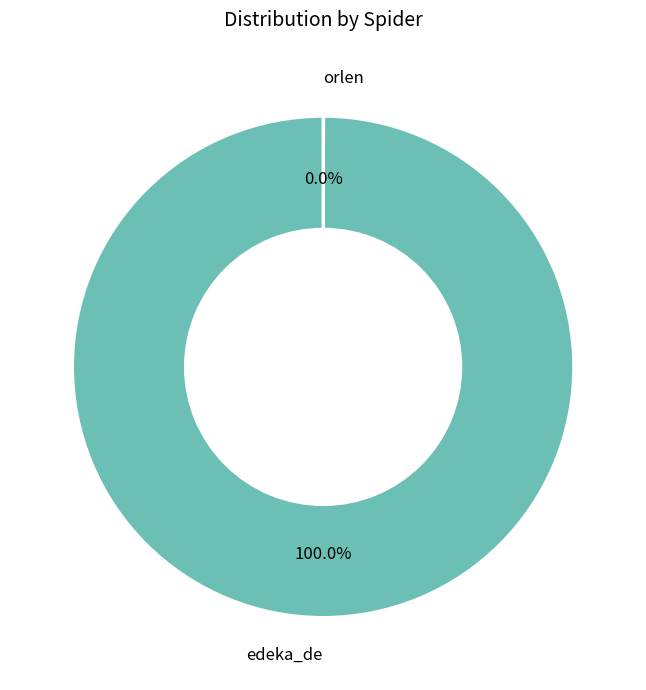

Does any single category account for the majority?

Yes